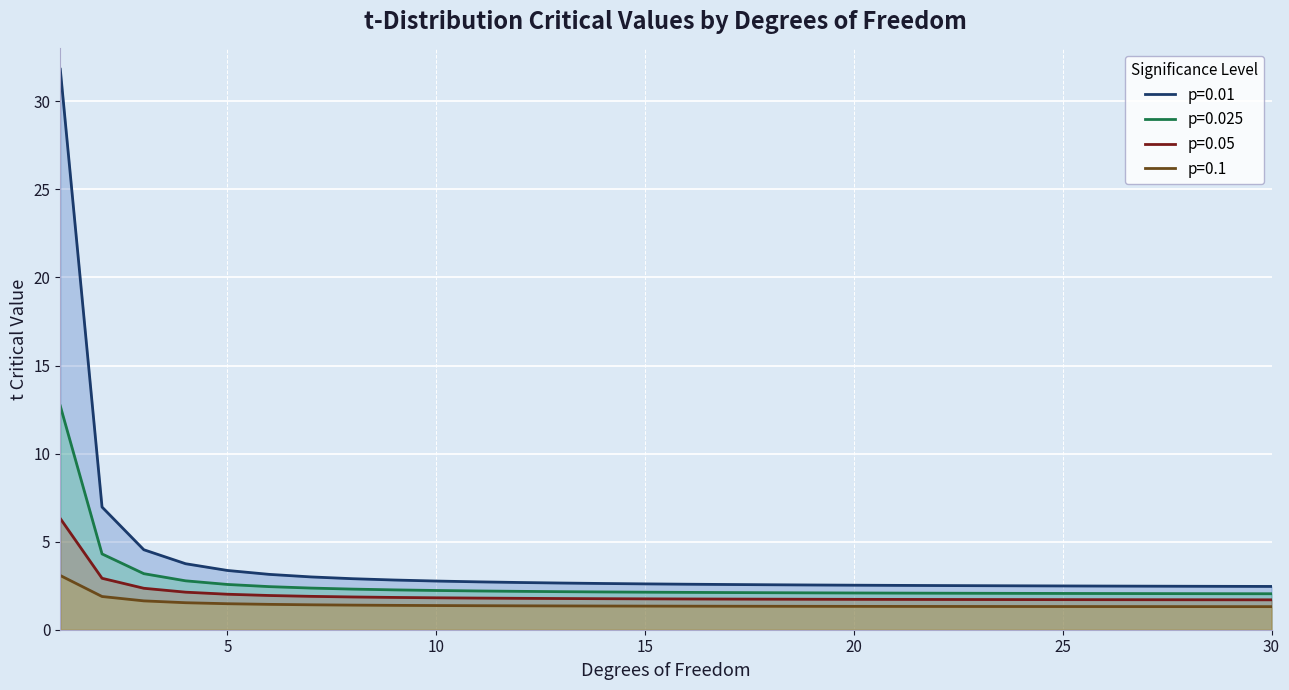

Which category has the highest value in the p=0.05 series?

1